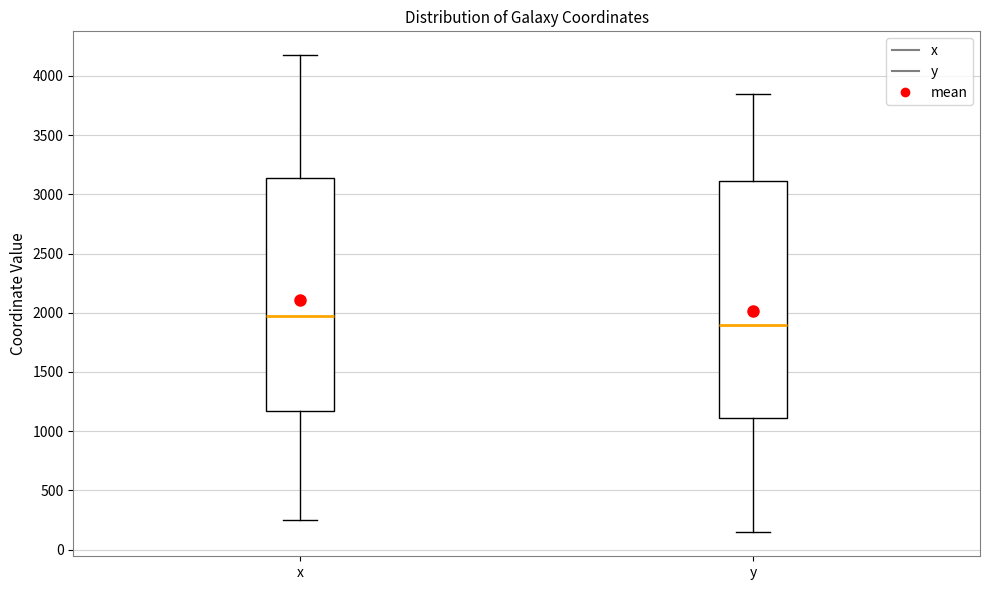

Reading left to right, transcribe this box plot: for each box, give where its median line is, the range the box spans, and where its two whiskers end, as read against the y-axis. The values are not printed on the chart, so give them approximately, as read against the axis.

x: median 2000, box 1150 to 3150, whiskers 250 to 4200
y: median 1900, box 1100 to 3100, whiskers 150 to 3850